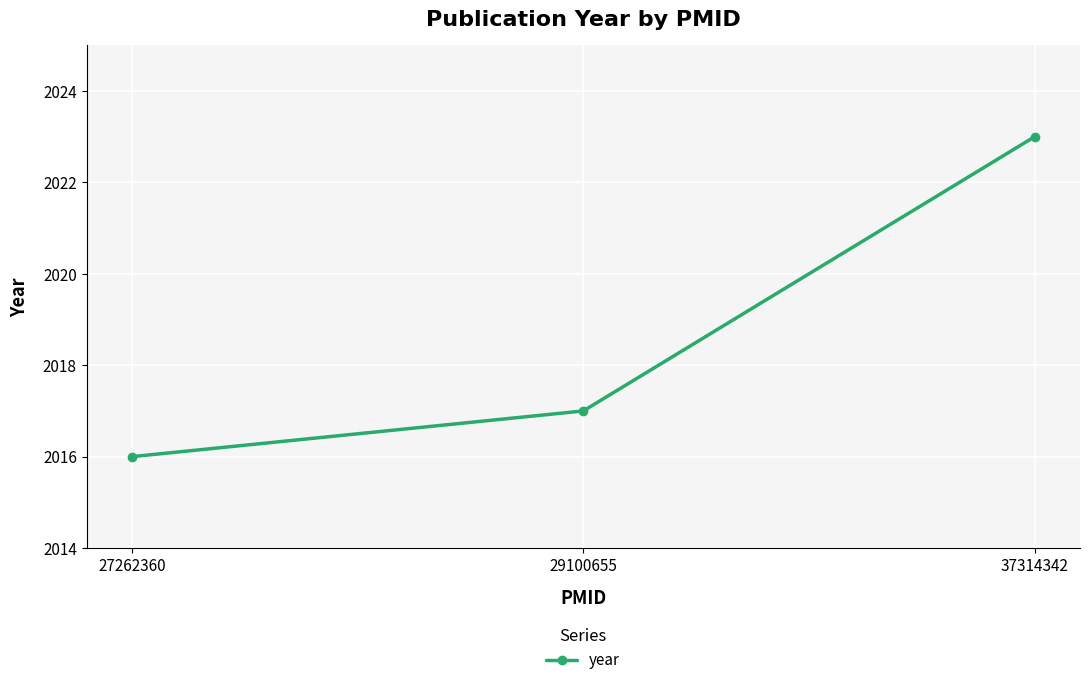

Is it true that the value at 37314342 is 795?

False